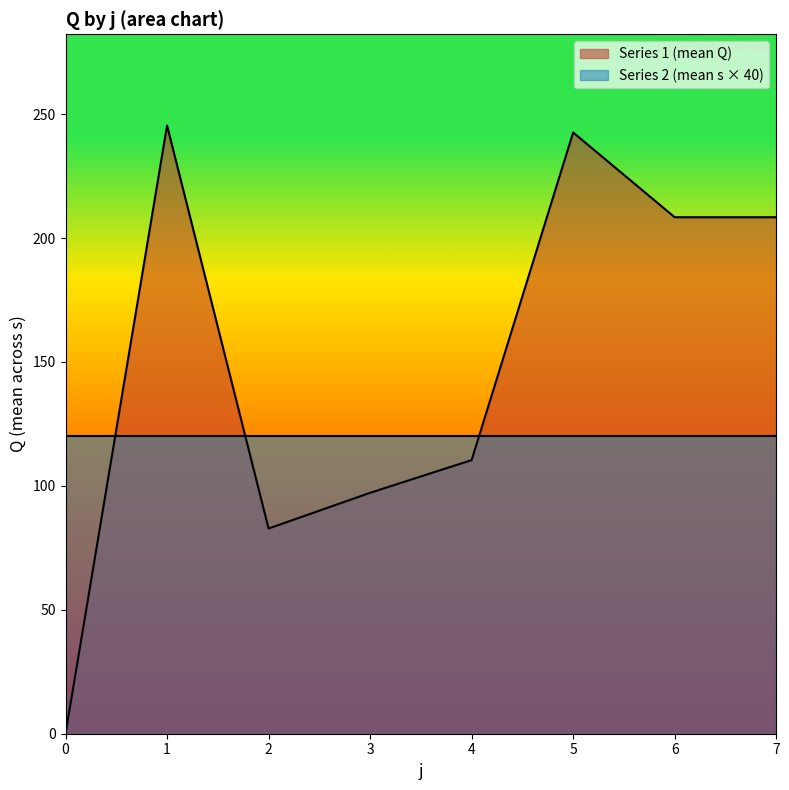

What is the difference between the values at 2 and 4?

27.6